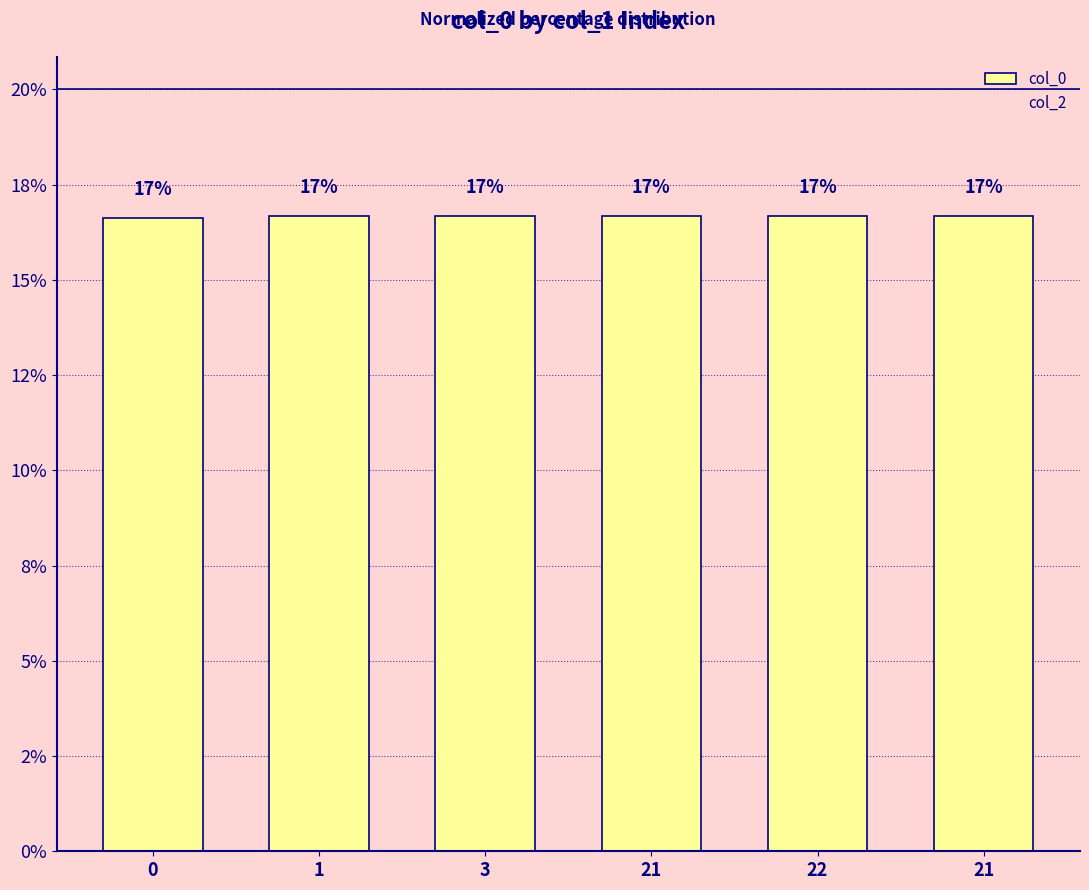

Are the bars horizontal?

No